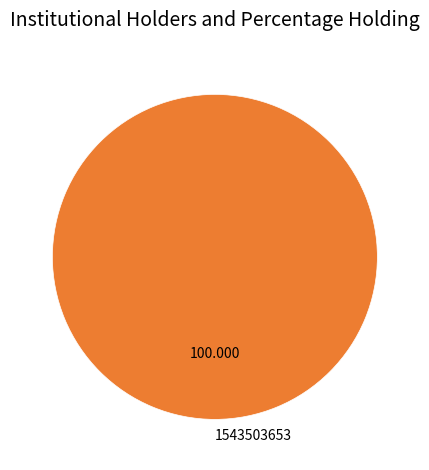

Count the number of slices in the pie.

1